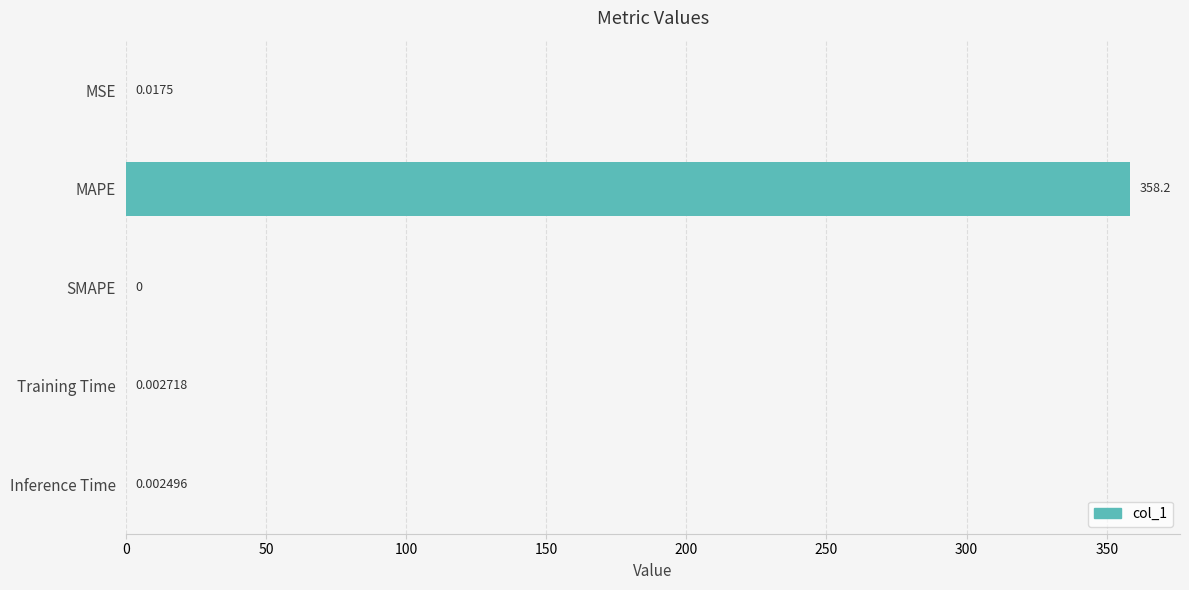

Which label corresponds to the largest value in the chart?

MAPE